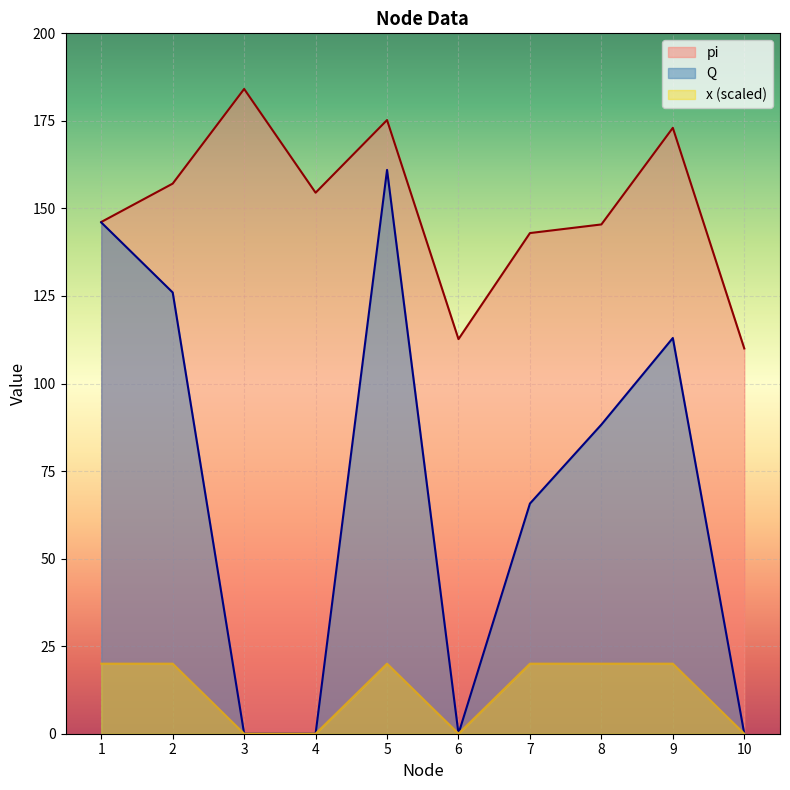

True or false: Q and pi cross at least once.

False